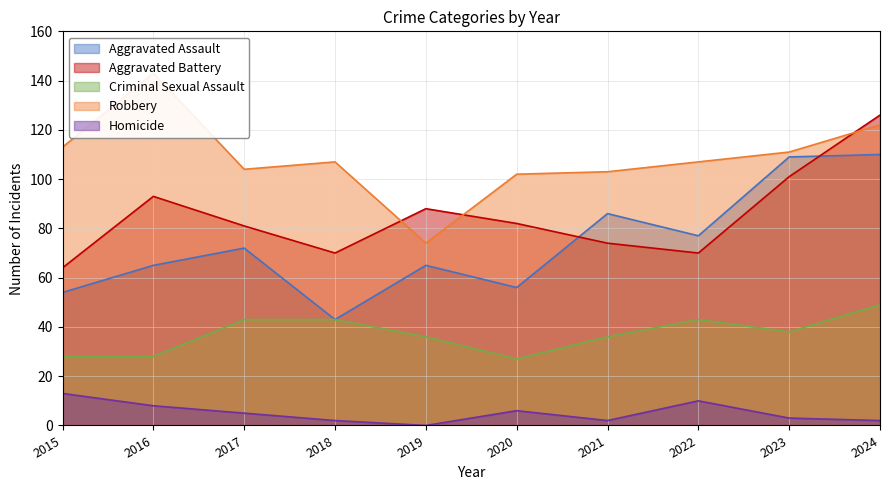

Reading right to left, what are all the values shown in this chart?

Aggravated Assault: 2024=110	2023=109	2022=77	2021=86	2020=56	2019=65	2018=43	2017=72	2016=65	2015=54
Aggravated Battery: 2024=126	2023=101	2022=70	2021=74	2020=82	2019=88	2018=70	2017=81	2016=93	2015=64
Criminal Sexual Assault: 2024=49	2023=38	2022=43	2021=36	2020=27	2019=36	2018=43	2017=43	2016=28	2015=28
Robbery: 2024=122	2023=111	2022=107	2021=103	2020=102	2019=74	2018=107	2017=104	2016=143	2015=113
Homicide: 2024=2	2023=3	2022=10	2021=2	2020=6	2019=0	2018=2	2017=5	2016=8	2015=13